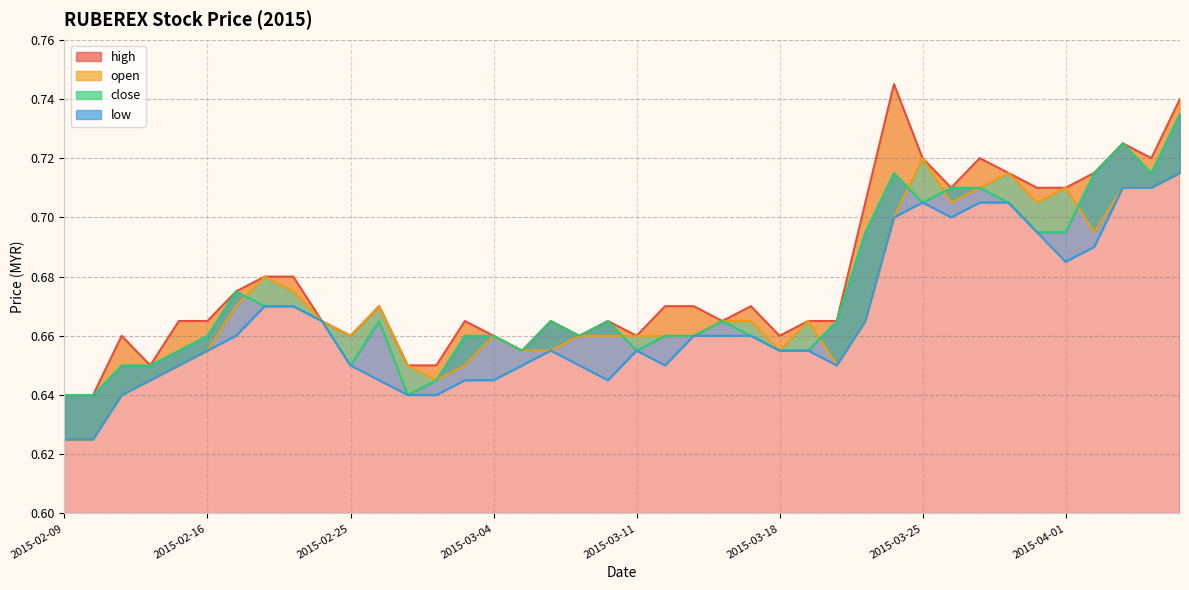

Which category has the lowest value across all series?

2015-02-09